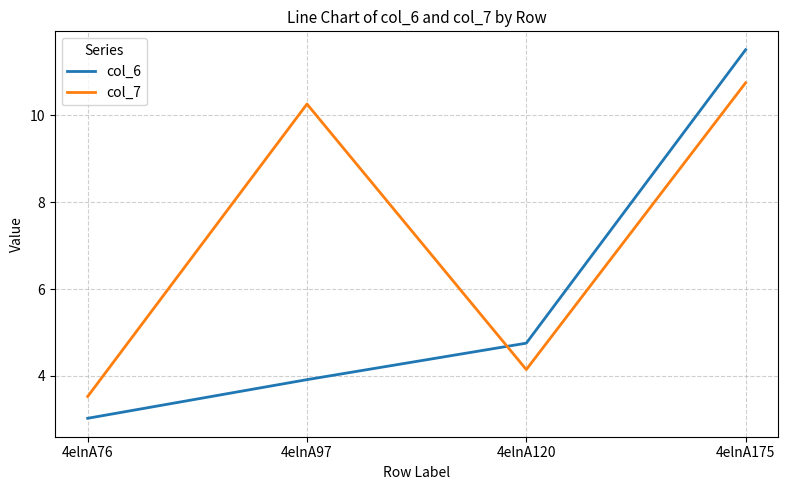

How many lines are shown in the chart?

2